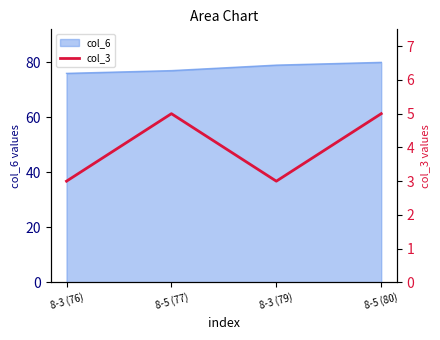

At which category does the data reach its first local peak?

8-5 (77)